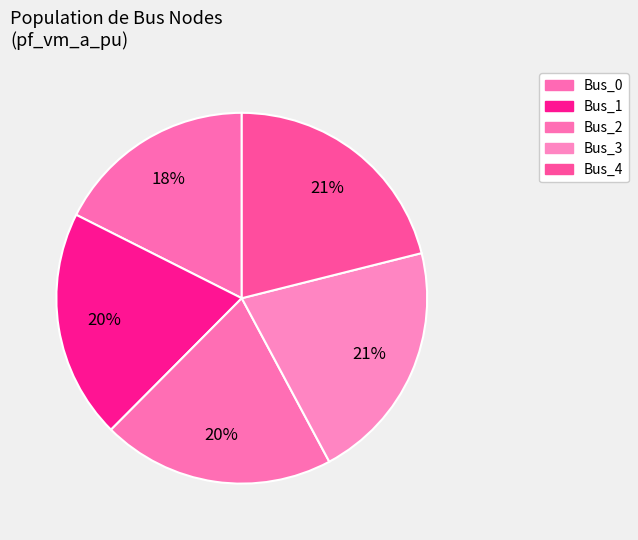

The Bus_4 slice represents 21% of the pie. True or false?

True